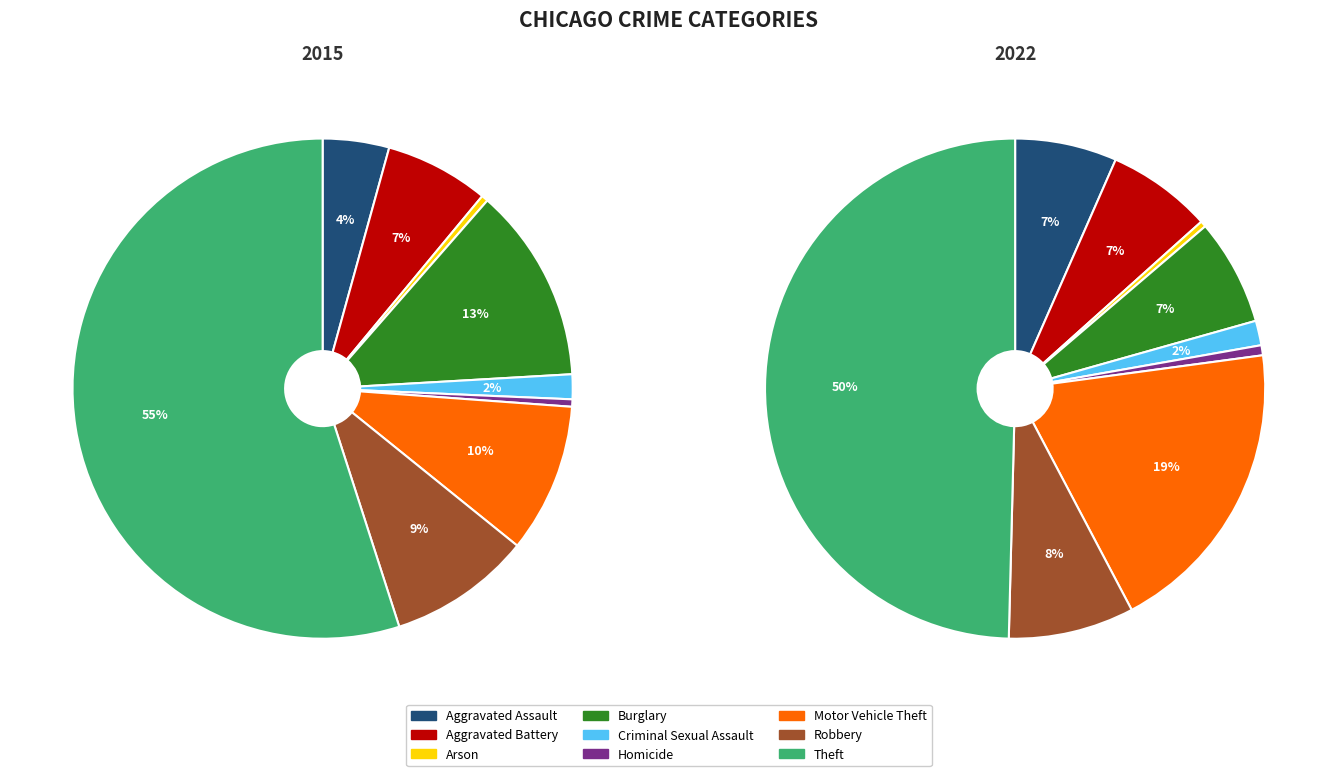

Which category accounts for the majority?

Theft